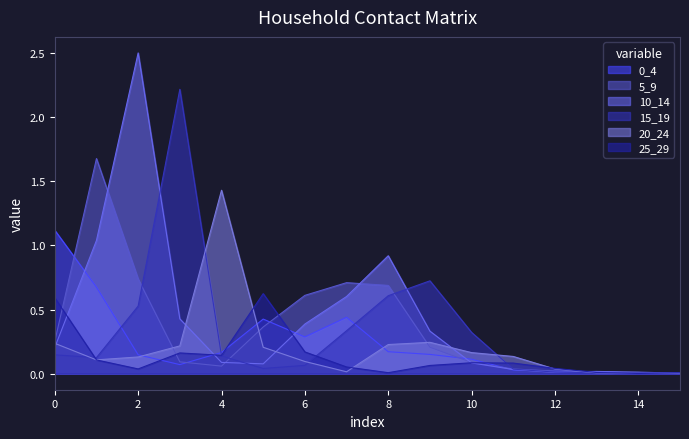

The value of 10_14 at 9 is 0.2. True or false?

False